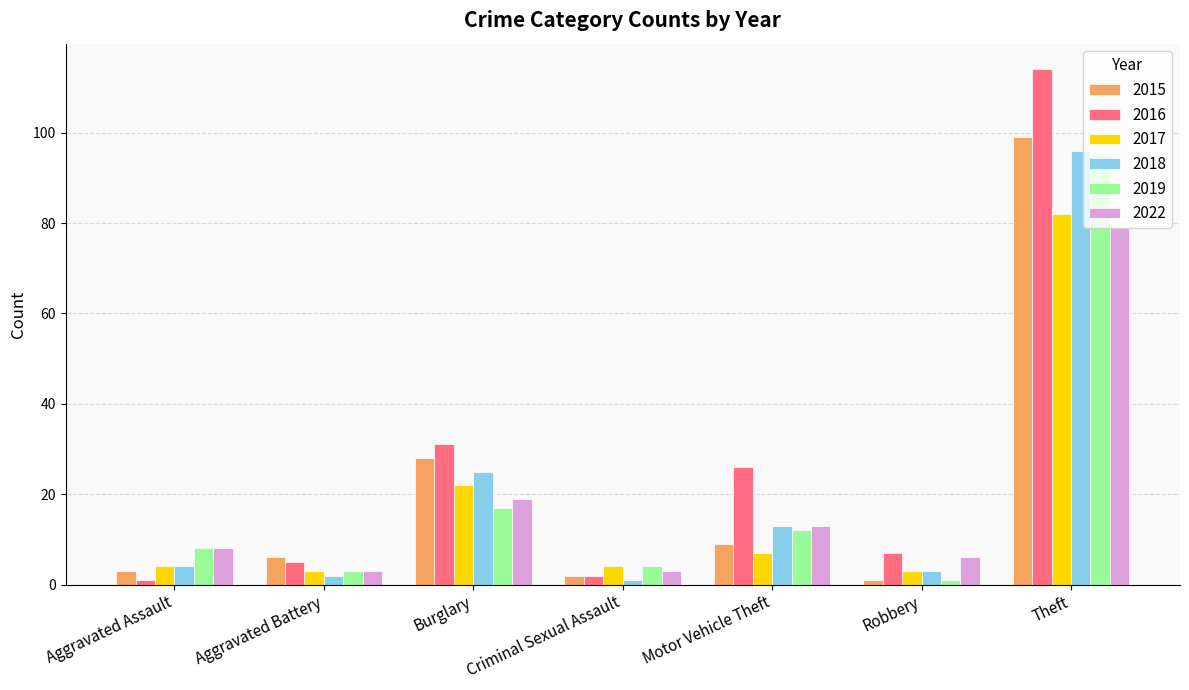

Is the value of 2017 at Robbery greater than the value of 2016 at Aggravated Assault?

Yes